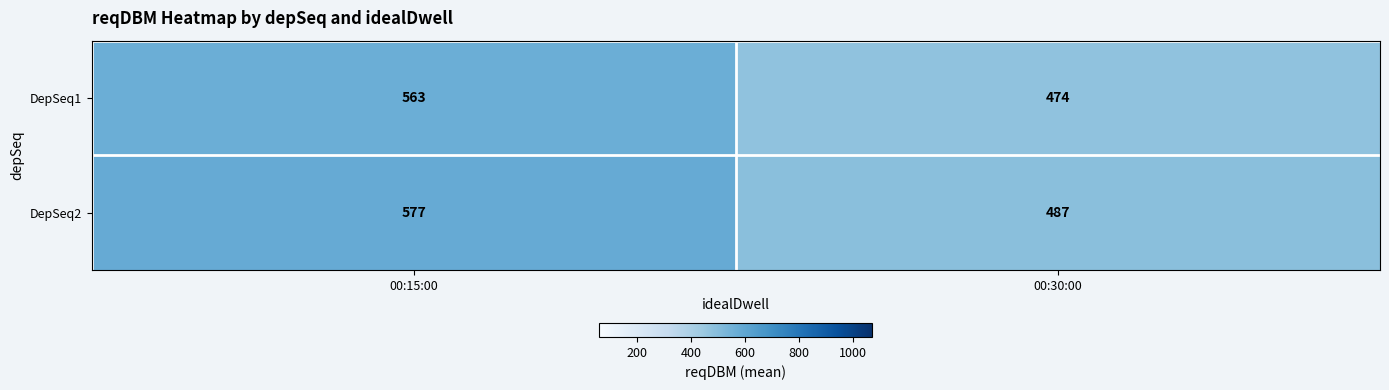

What is the sum of all DepSeq1 values?

1037